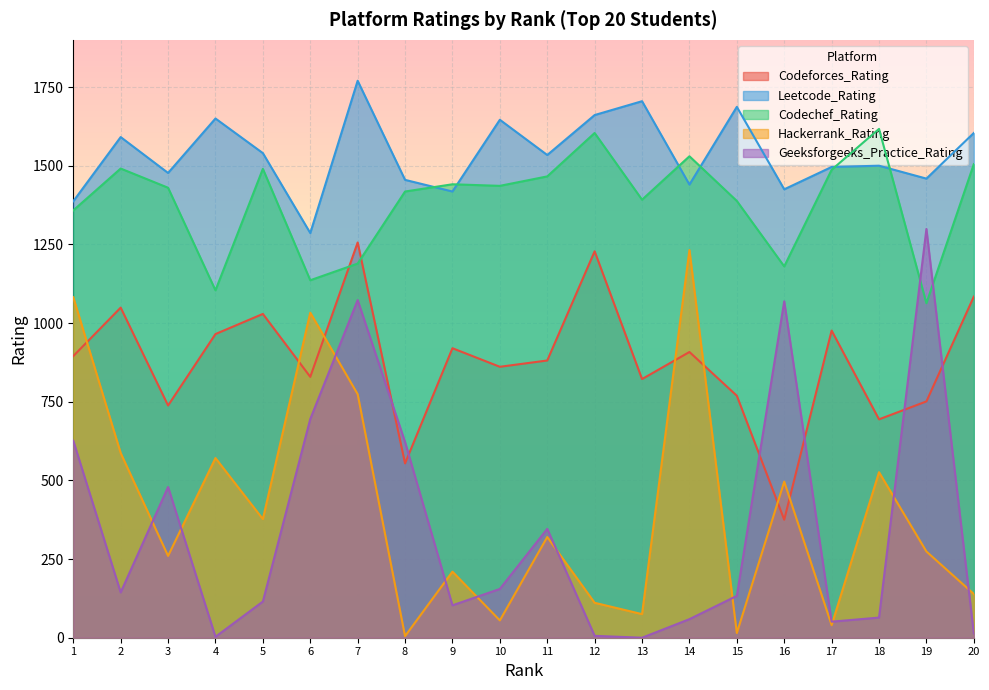

Reading left to right, extract all data points from this chart.

Codeforces_Rating: 895	1049	738	965	1029	829	1256	554	920	861	881	1228	822	908	769	375	976	694	751	1084
Leetcode_Rating: 1387	1591	1477	1650	1540	1286	1770	1455	1418	1646	1534	1661	1705	1440	1687	1425	1496	1500	1459	1604
Codechef_Rating: 1358	1491	1430	1104	1490	1136	1189	1418	1441	1436	1466	1604	1392	1530	1388	1180	1487	1617	1063	1505
Hackerrank_Rating: 1082	587	260	571	377	1033	774	5	210	55	320	111	75	1232	15	496	40	526	274	139
Geeksforgeeks_Practice_Rating: 626	144	479	3	115	695	1073	622	103	155	346	6	0	59	133	1069	51	64	1299	14